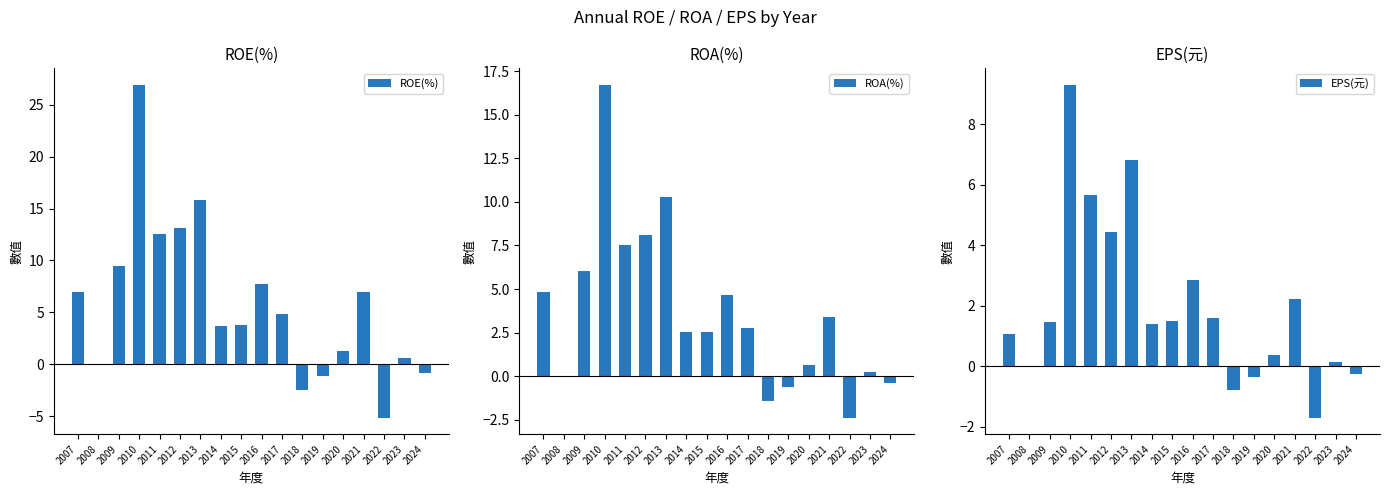

What is the sum of the ROE(%) values at 2007 and 2008?

6.9